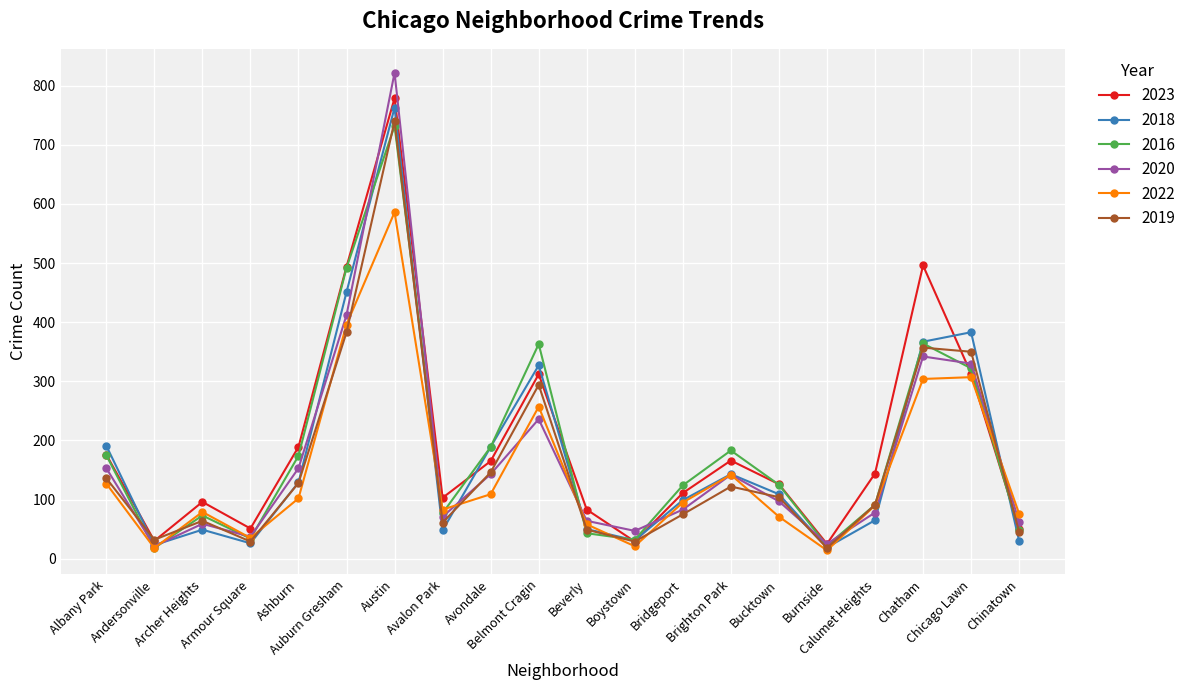

True or false: 2019 has more than 1 points higher than both neighbors.

True